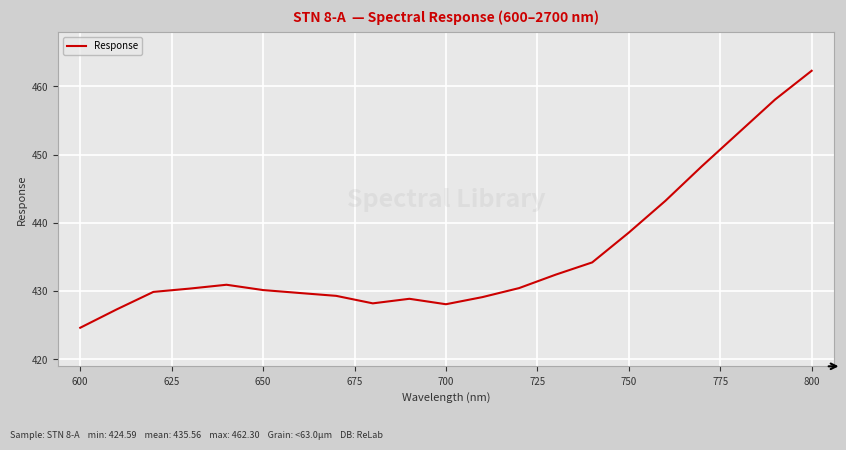

What is the smallest value displayed?

424.6